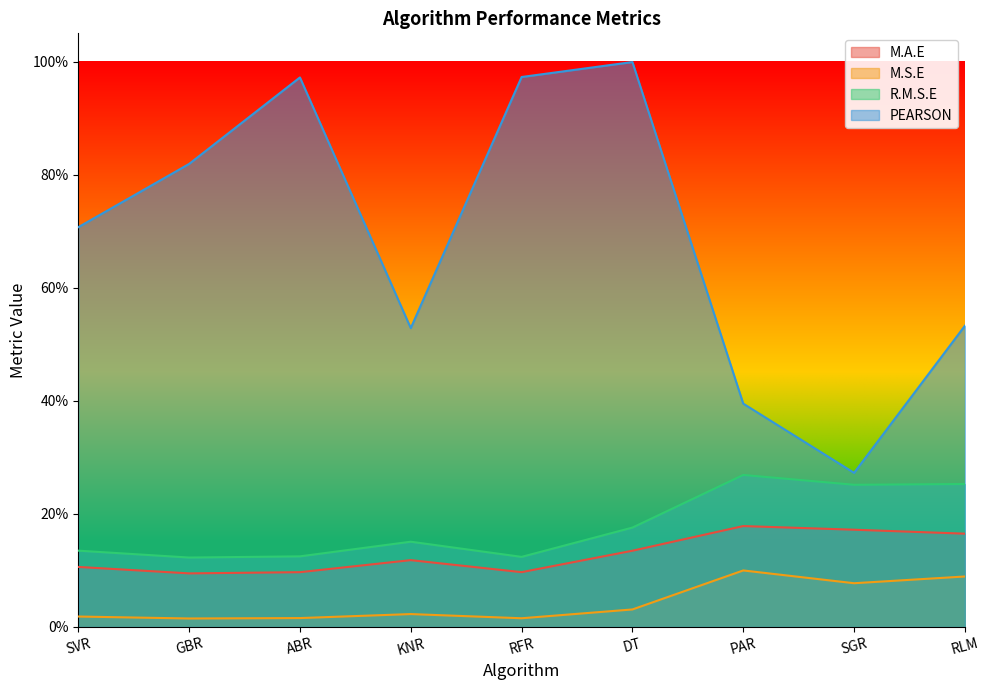

Does the chart display data point markers on the line(s)?

No